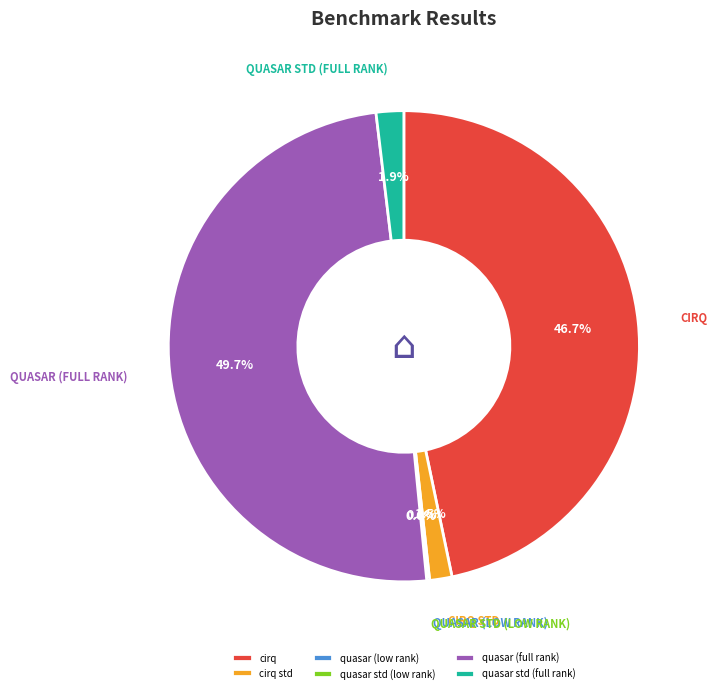

What percentage is the cirq slice, to the nearest percent?

47%